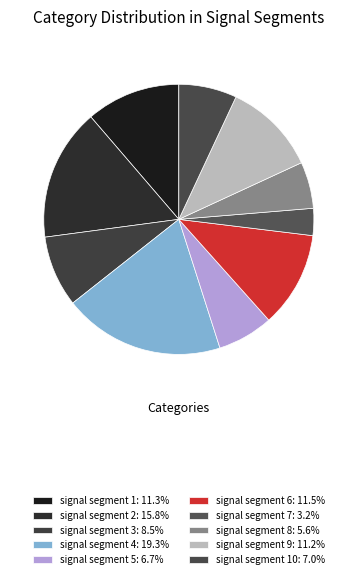

How many slices are in this pie chart?

10